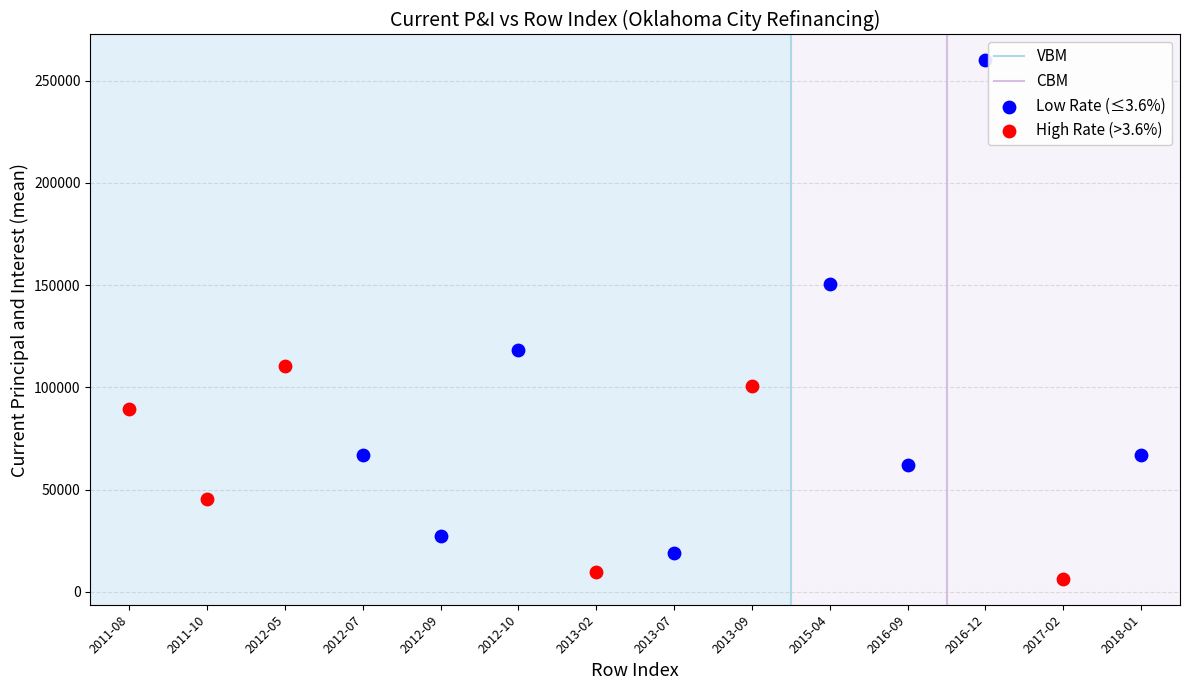

Which series reaches the minimum Y coordinate?

High Rate (>3.6%)